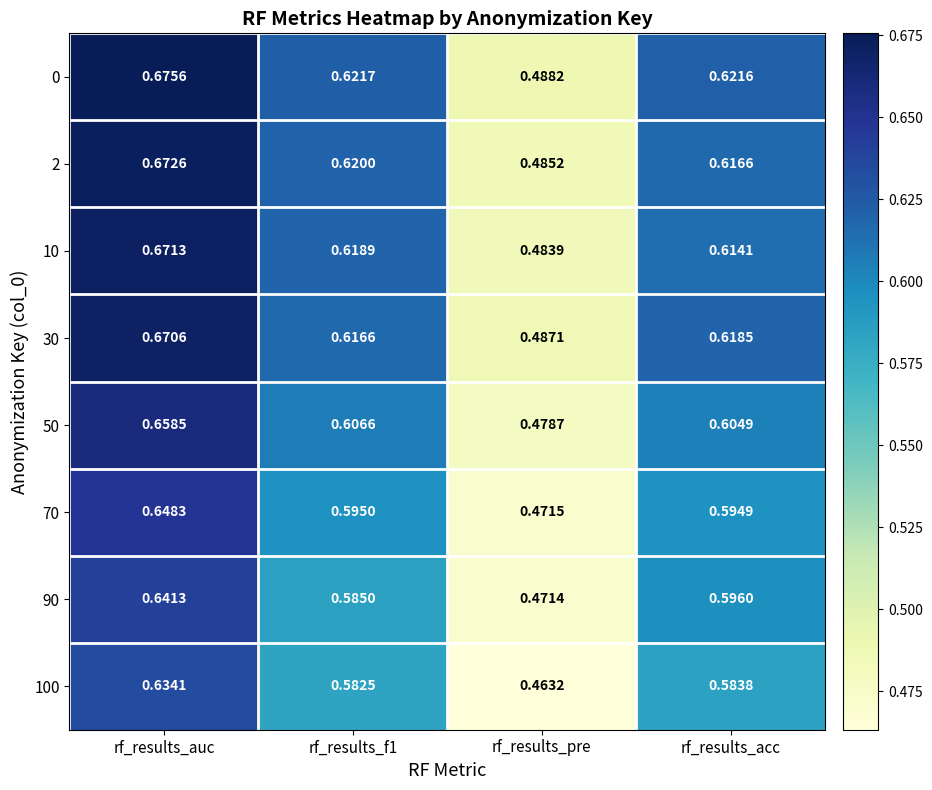

At which category is the sum across all series the highest?

rf_results_auc